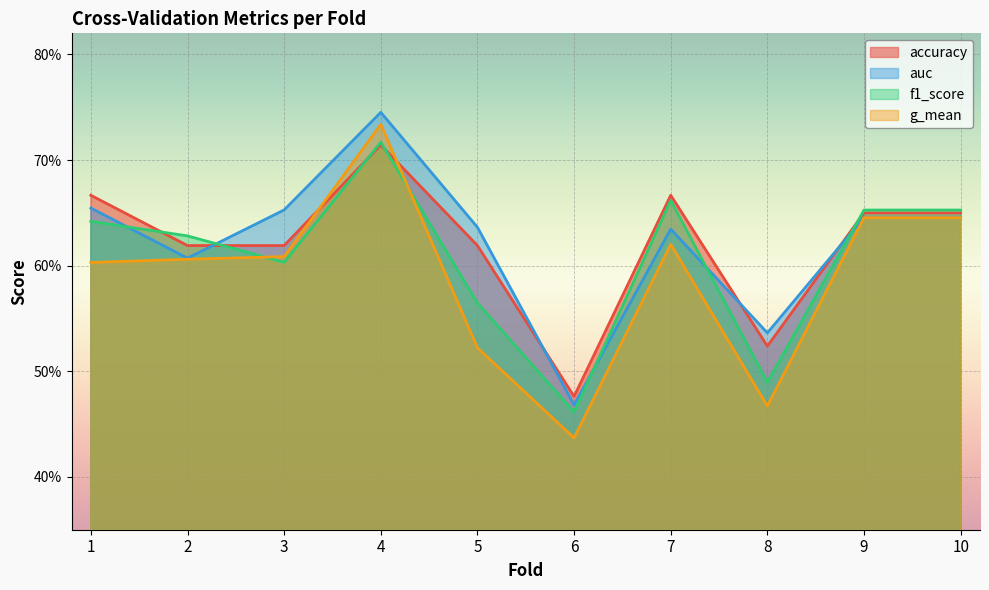

What are all the series names shown in the legend?

accuracy, auc, f1_score, g_mean